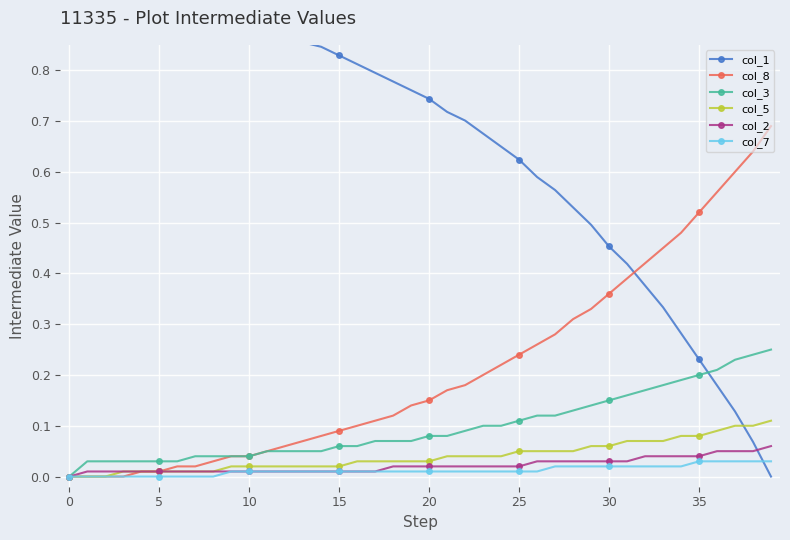

True or false: col_7 and col_8 cross at least once.

False